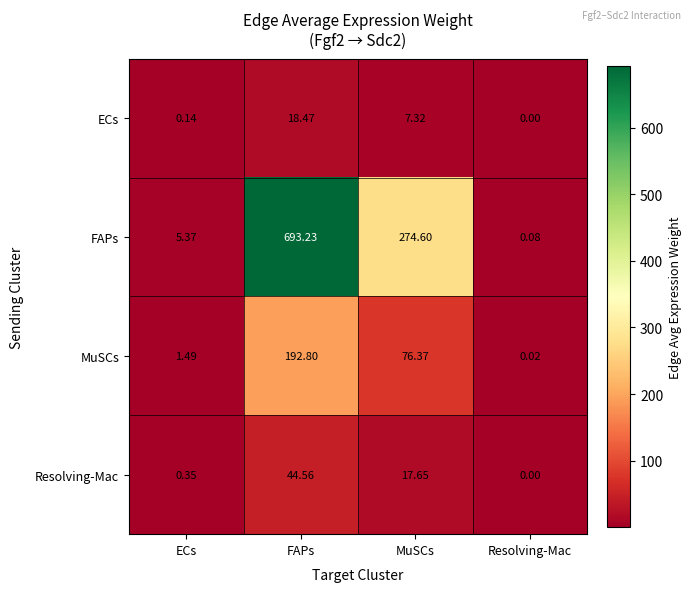

Which series has the largest range (max minus min)?

FAPs